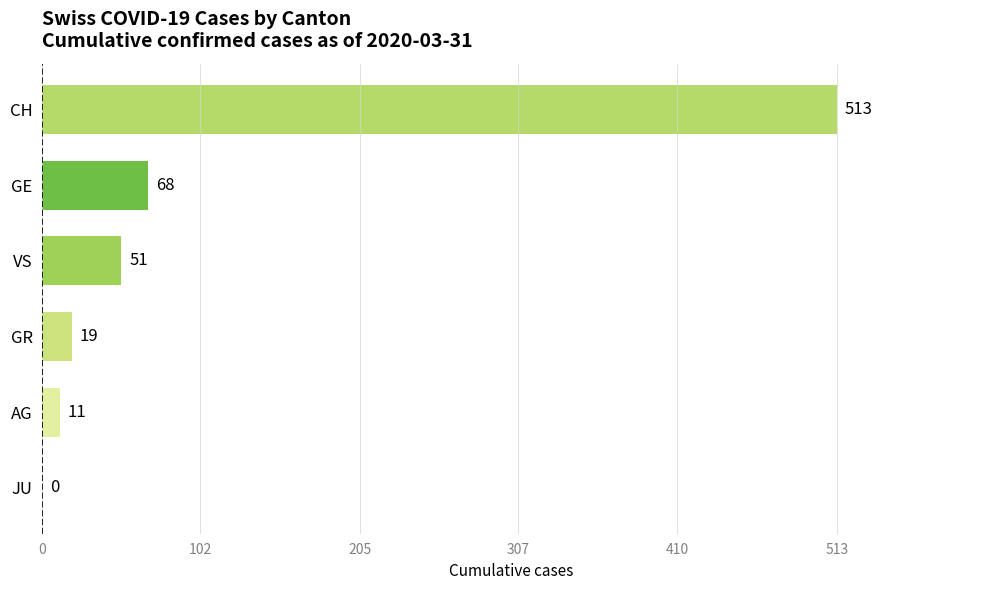

True or false: the data shows -328 at JU.

False